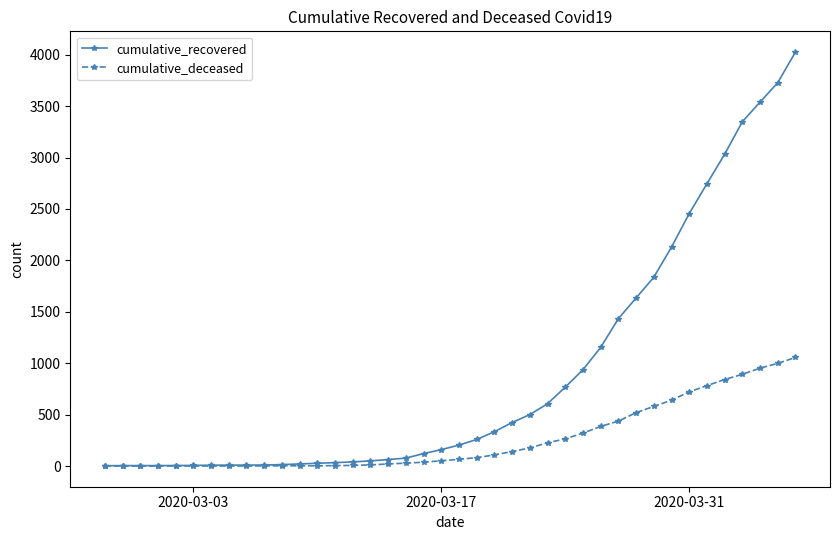

What is the maximum value for cumulative_recovered?

4026